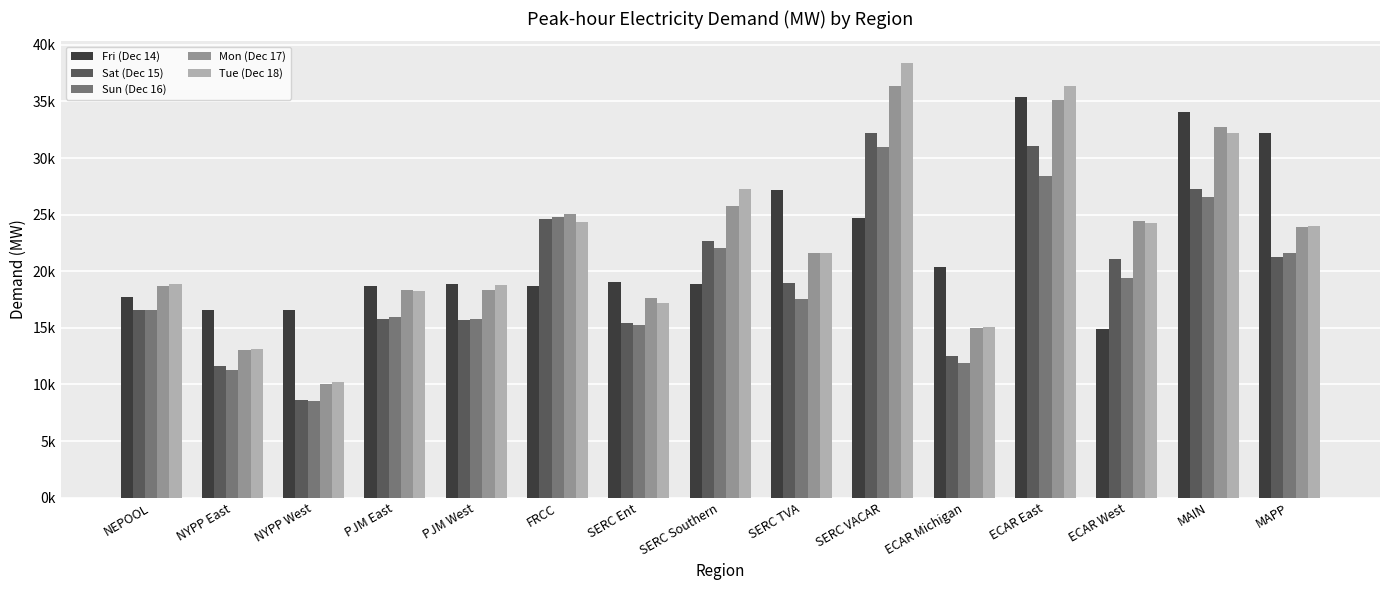

Reading right to left, list all the values displayed in this chart.

Fri (Dec 14): 32176.1	34116.1	14892.0	35405.6	20389.0	24712.0	27202.0	18836.1	19088.8	18741.7	18871.6	18734.8	16593.1	16560.5	17712.8
Sat (Dec 15): 21282.6	27259.7	21086.0	31052.5	12527.8	32197.6	18985.0	22718.6	15472.0	24614.6	15668.1	15815.9	8668.2	11628.2	16560.5
Sun (Dec 16): 21586.0	26567.3	19435.0	28424.3	11864.8	30975.2	17584.9	22032.5	15270.8	24812.3	15765.8	15924.9	8545.8	11297.1	16593.1
Mon (Dec 17): 23875.4	32767.2	24413.3	35114.8	15005.4	36362.5	21654.5	25775.6	17598.8	25035.2	18305.4	18316.7	10070.5	13014.1	18734.8
Tue (Dec 18): 23965.5	32185.1	24298.9	36374.9	15109.6	38394.1	21602.2	27296.9	17196.4	24375.1	18775.6	18284.3	10249.8	13149.4	18871.6